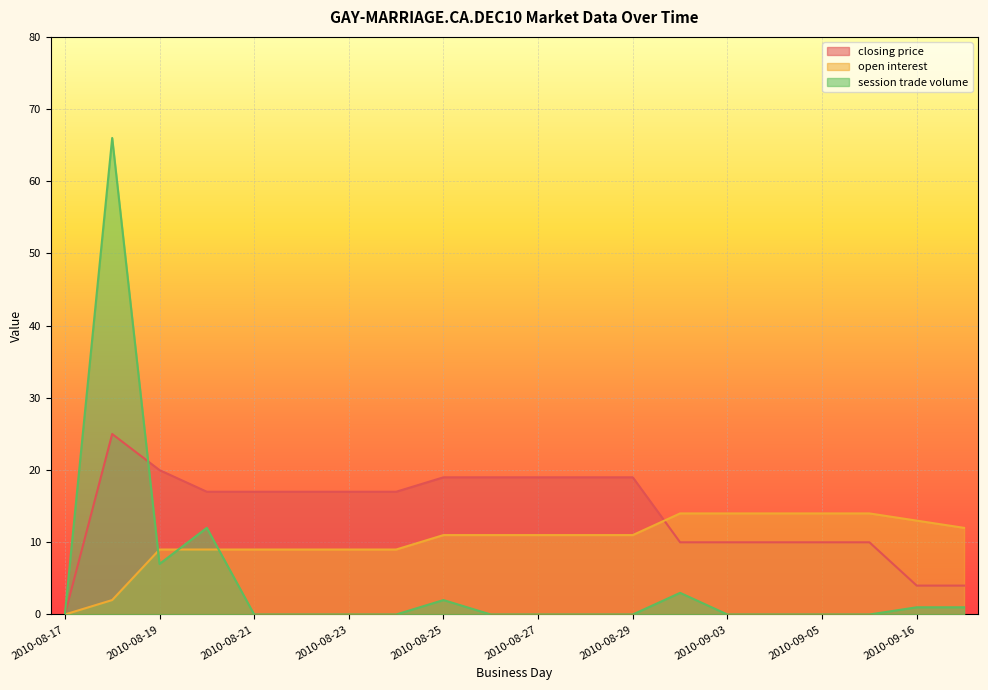

Between 2010-08-20 and 2010-09-06, which series saw the biggest shift?

session trade volume